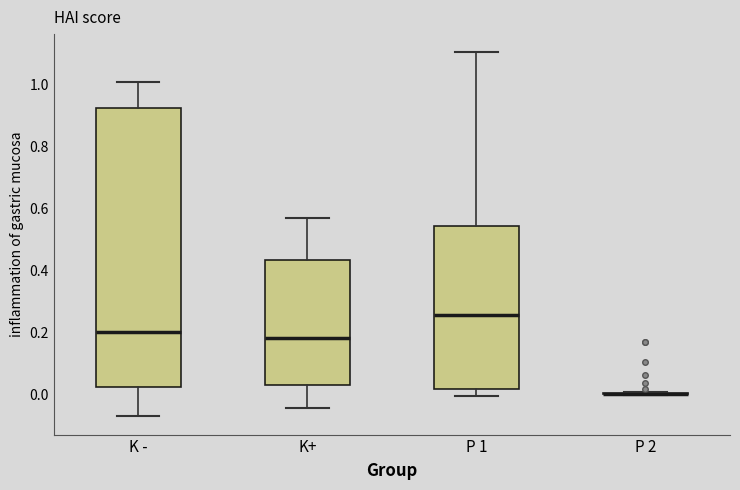

Which box is the tallest, from its lower edge to its upper edge?

K -